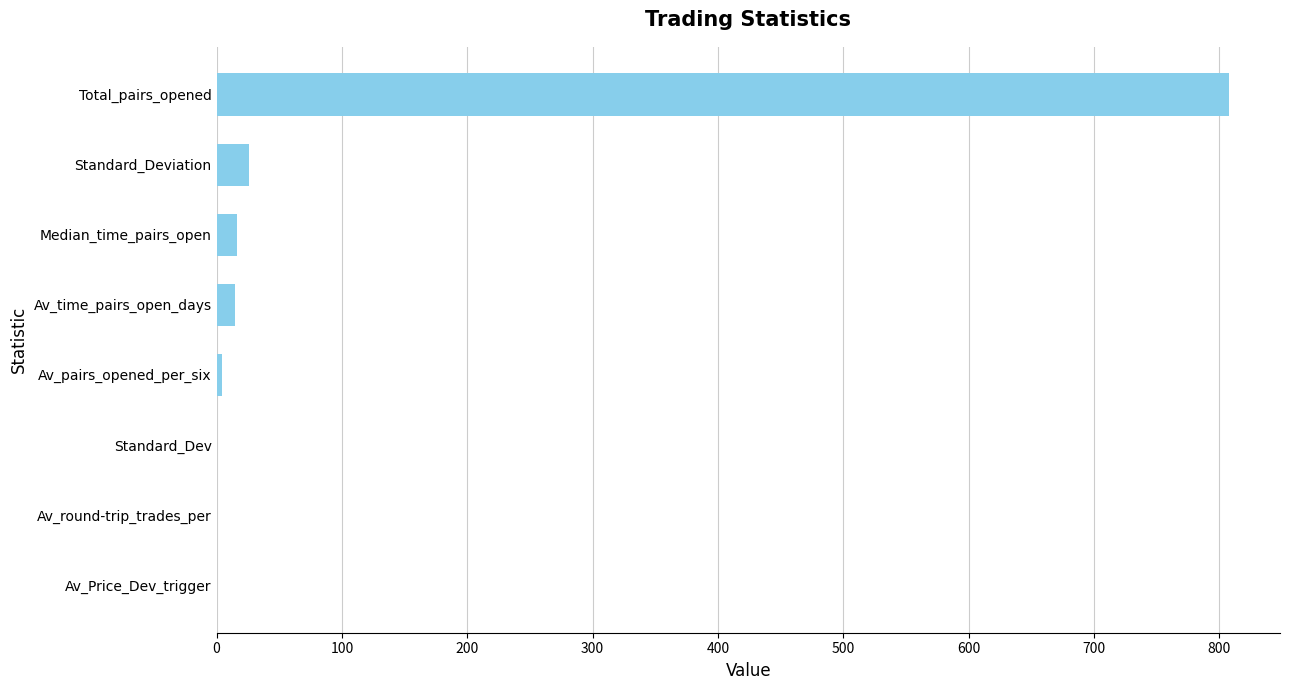

What is the average value?

108.7